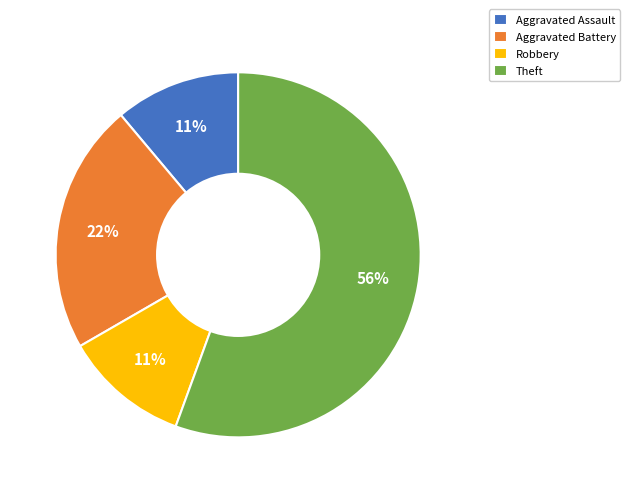

Combined, do Theft and Aggravated Battery account for over 50%?

Yes